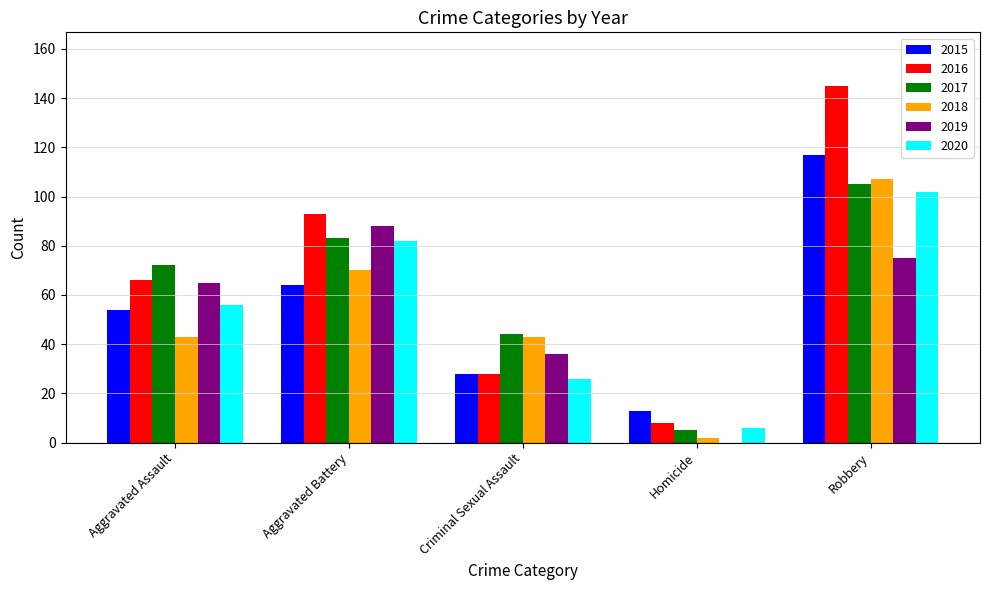

Which category has the highest value in the 2019 series?

Aggravated Battery